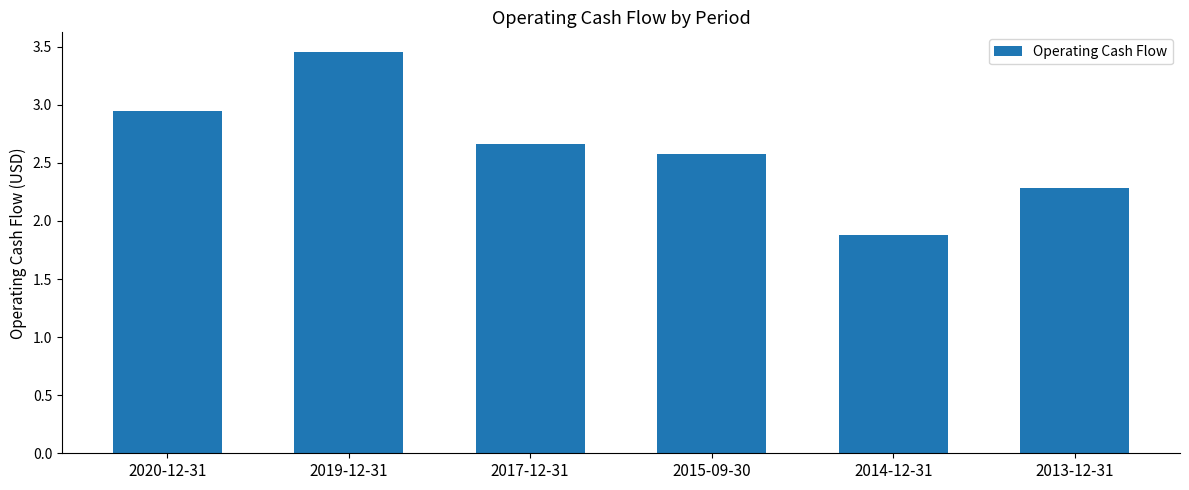

What is the label of the 5th bar from the right?

2019-12-31